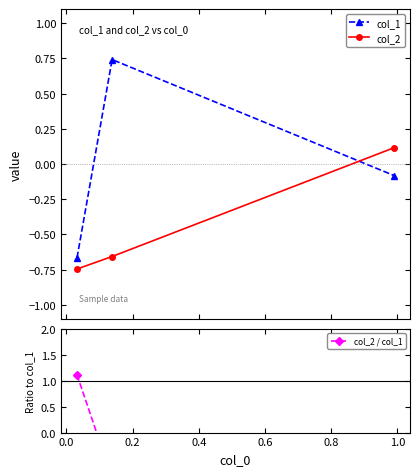

What is the value of the col_2 point at the 3rd from the left?

0.1